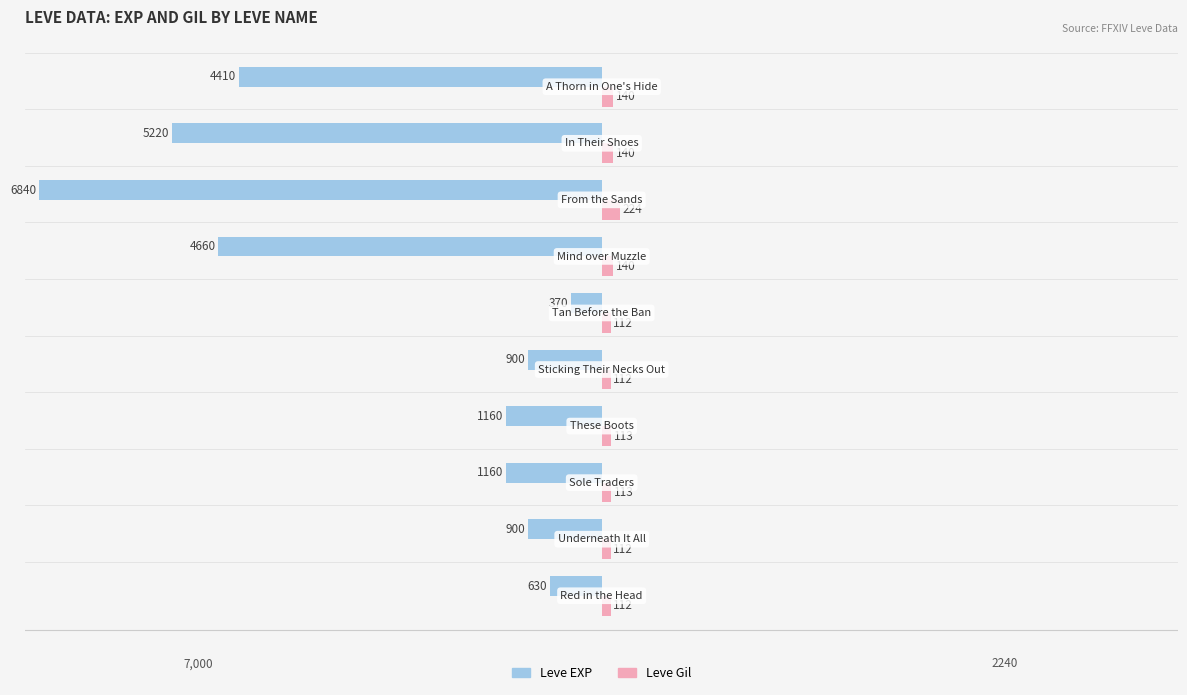

Which series has the largest range (max minus min)?

Leve EXP